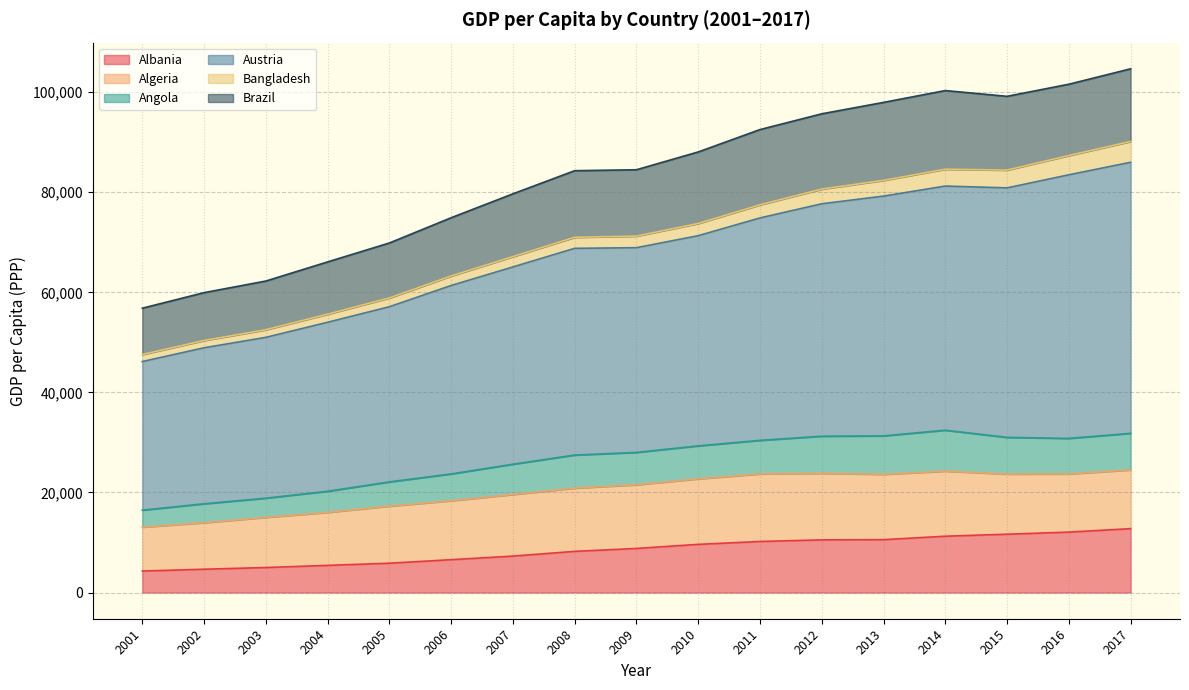

What is the total value across all series at 2014?

100328.2